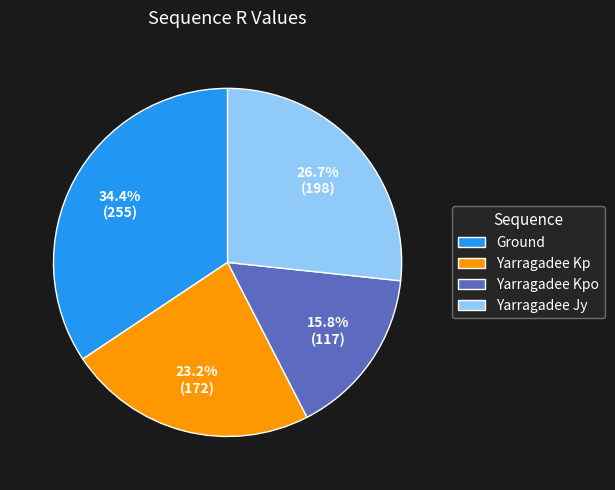

To the nearest percent, what is the combined percentage of Yarragadee Jy and Ground?

61%